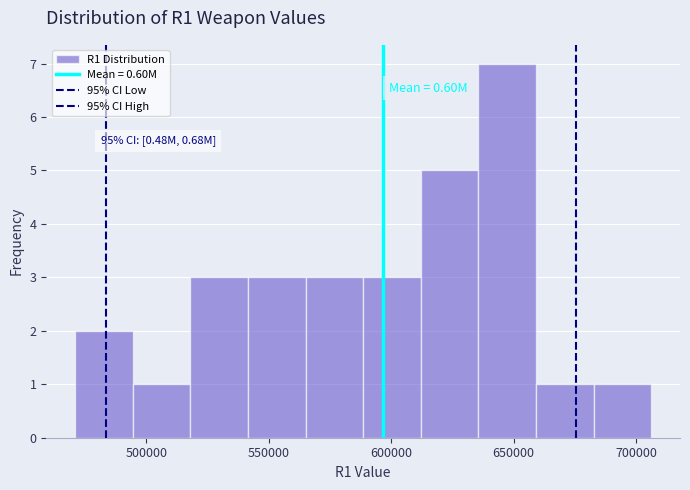

Which range on the x-axis has the tallest bar?

635000 to 660000